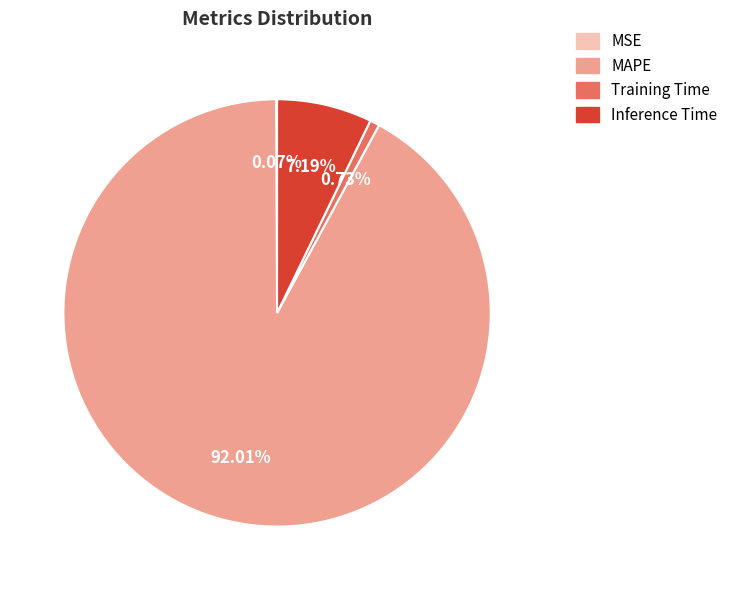

Between MAPE and Inference Time, which is larger?

MAPE